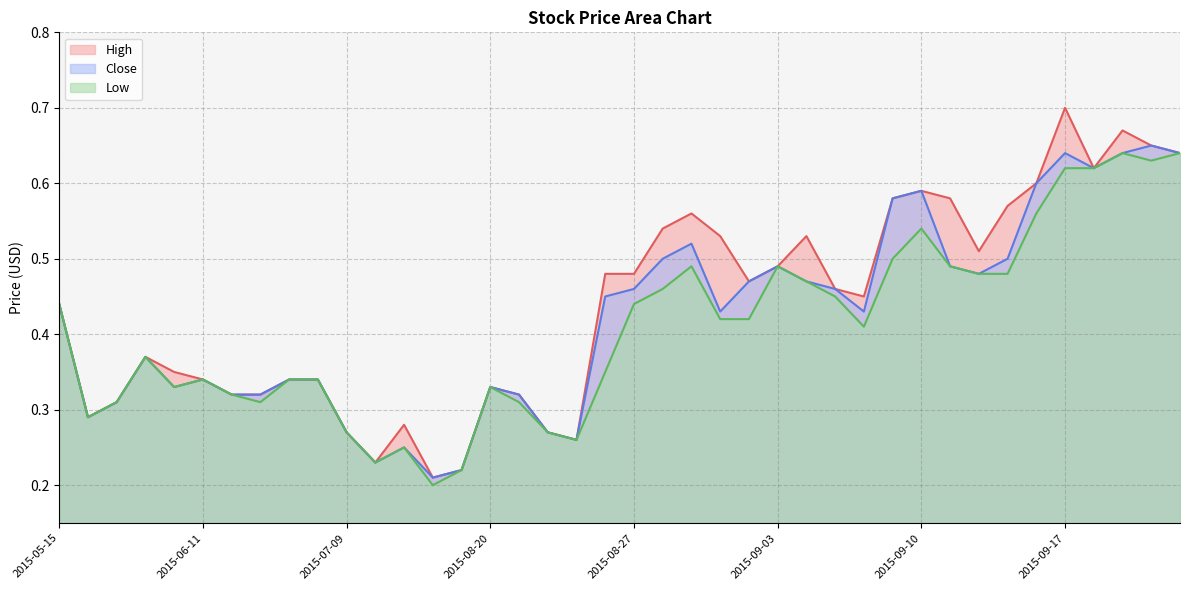

Rank the categories by High value from lowest to highest.

2015-08-18, 2015-08-19, 2015-08-14, 2015-08-25, 2015-07-09, 2015-08-24, 2015-08-17, 2015-06-02, 2015-06-04, 2015-06-12, 2015-06-15, 2015-08-21, 2015-08-20, 2015-06-11, 2015-06-29, 2015-06-30, 2015-06-09, 2015-06-05, 2015-05-15, 2015-09-08, 2015-09-07, 2015-09-02, 2015-08-26, 2015-08-27, 2015-09-03, 2015-09-14, 2015-09-01, 2015-09-04, 2015-08-28, 2015-08-31, 2015-09-15, 2015-09-09, 2015-09-11, 2015-09-10, 2015-09-16, 2015-09-18, 2015-09-24, 2015-09-23, 2015-09-22, 2015-09-17